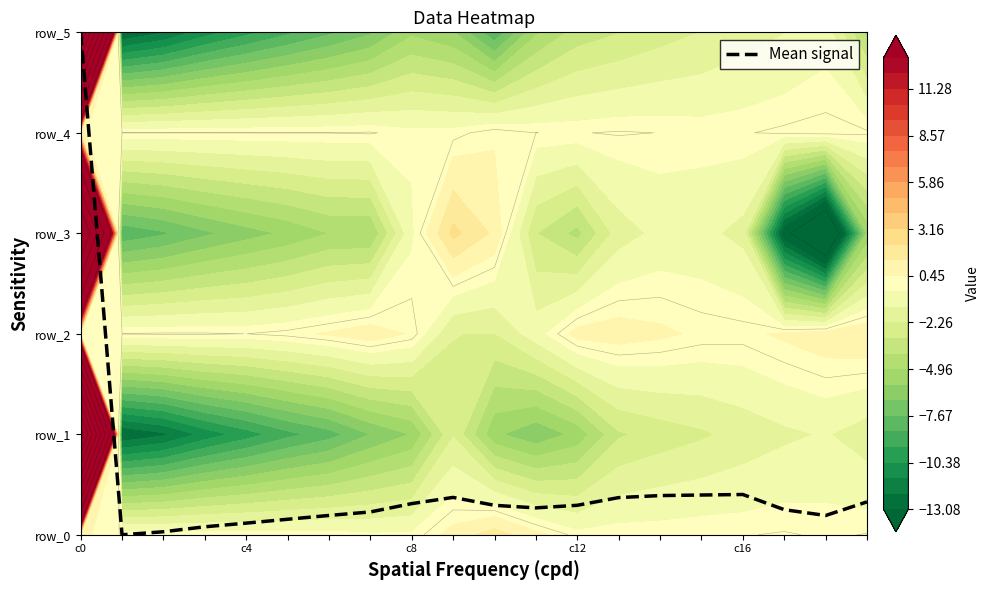

What is the sum of all values?

9.7